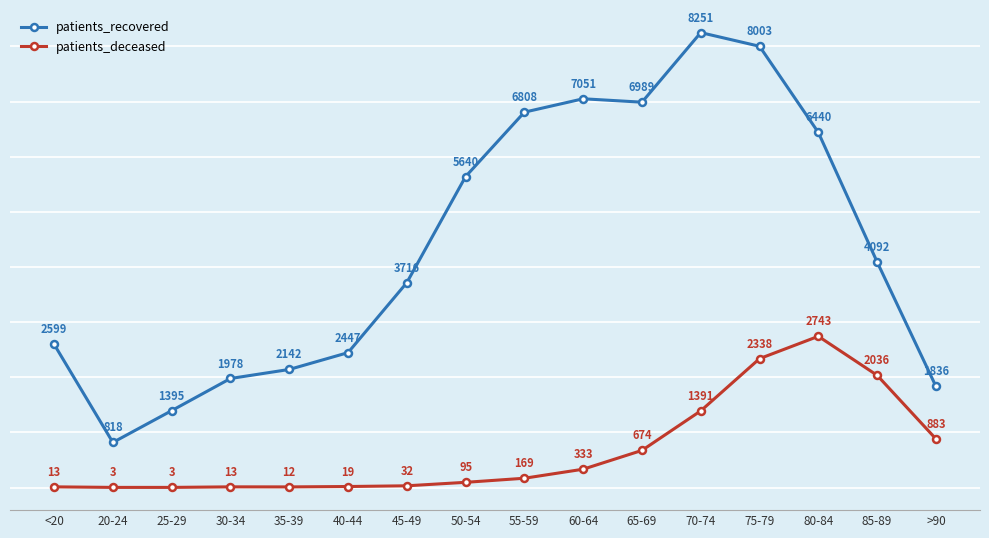

Reading left to right, list all the values displayed in this chart.

patients_recovered: <20=2599	20-24=818	25-29=1395	30-34=1978	35-39=2142	40-44=2447	45-49=3716	50-54=5640	55-59=6808	60-64=7051	65-69=6989	70-74=8251	75-79=8003	80-84=6440	85-89=4092	>90=1836
patients_deceased: <20=13	20-24=3	25-29=3	30-34=13	35-39=12	40-44=19	45-49=32	50-54=95	55-59=169	60-64=333	65-69=674	70-74=1391	75-79=2338	80-84=2743	85-89=2036	>90=883